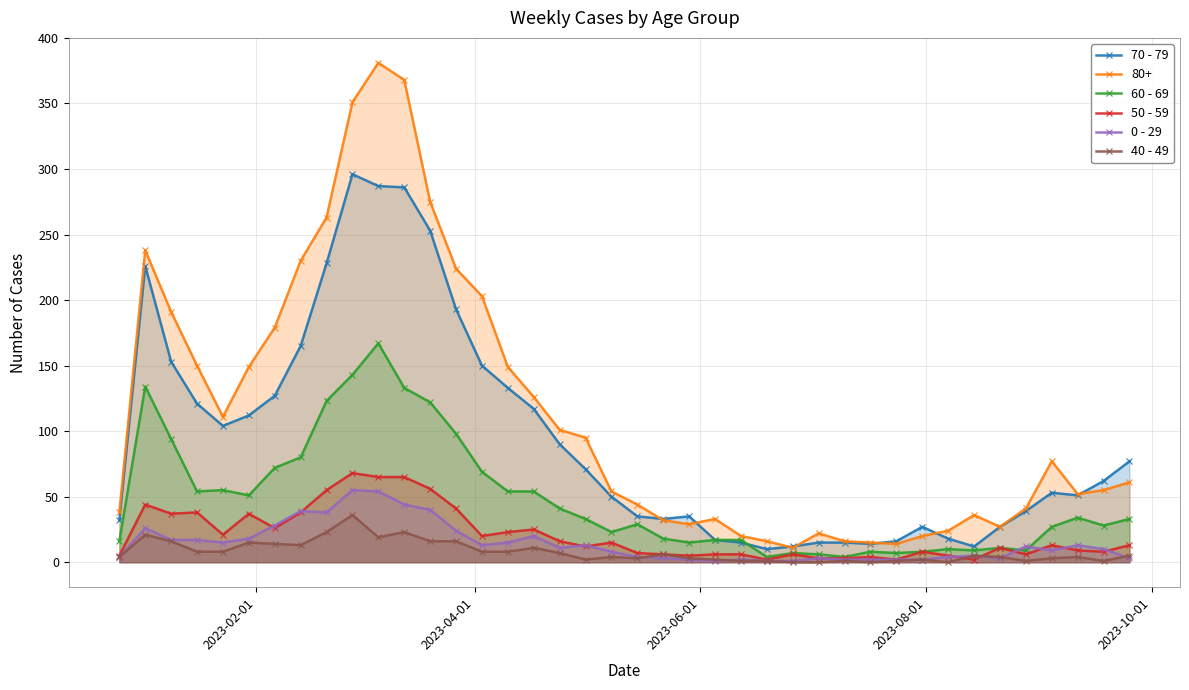

What are all the series names shown in the legend?

70 - 79, 80+, 60 - 69, 50 - 59, 0 - 29, 40 - 49